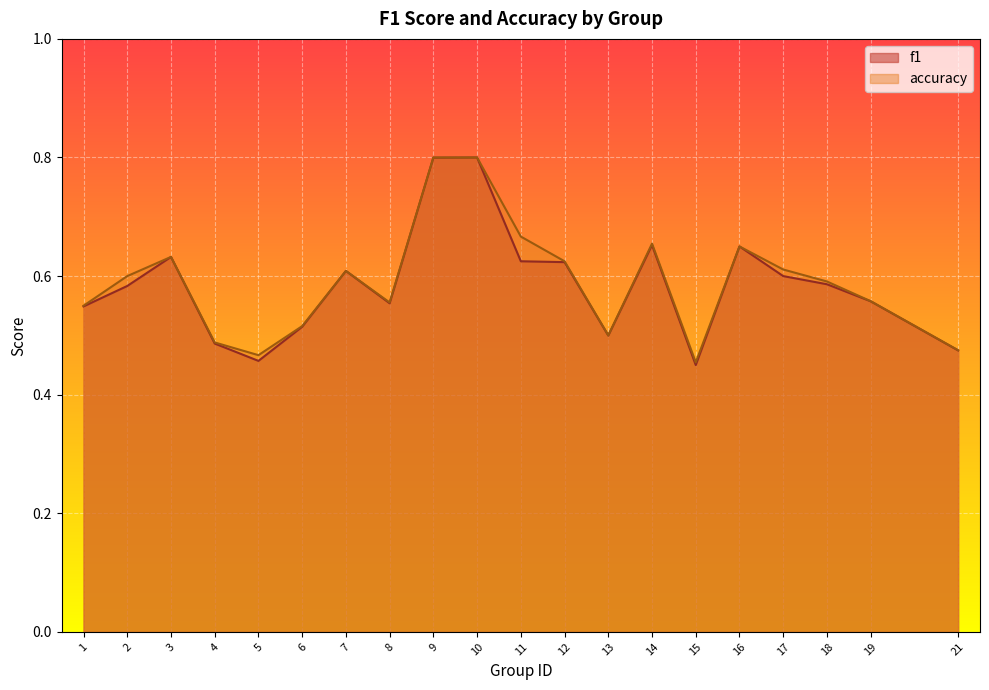

What is the smallest value displayed?

0.5